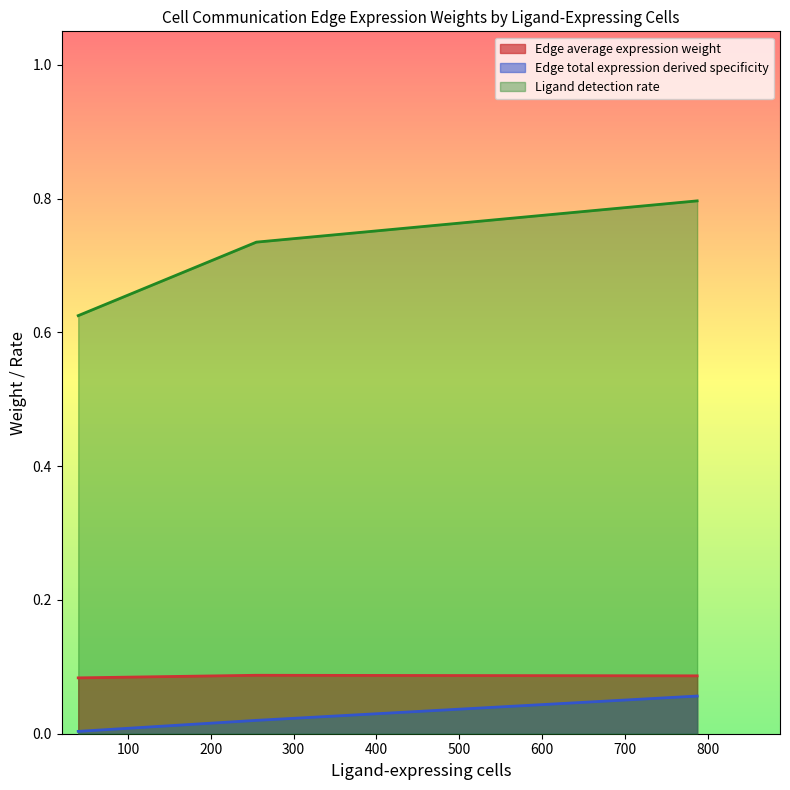

Does the chart display data point markers on the line(s)?

No